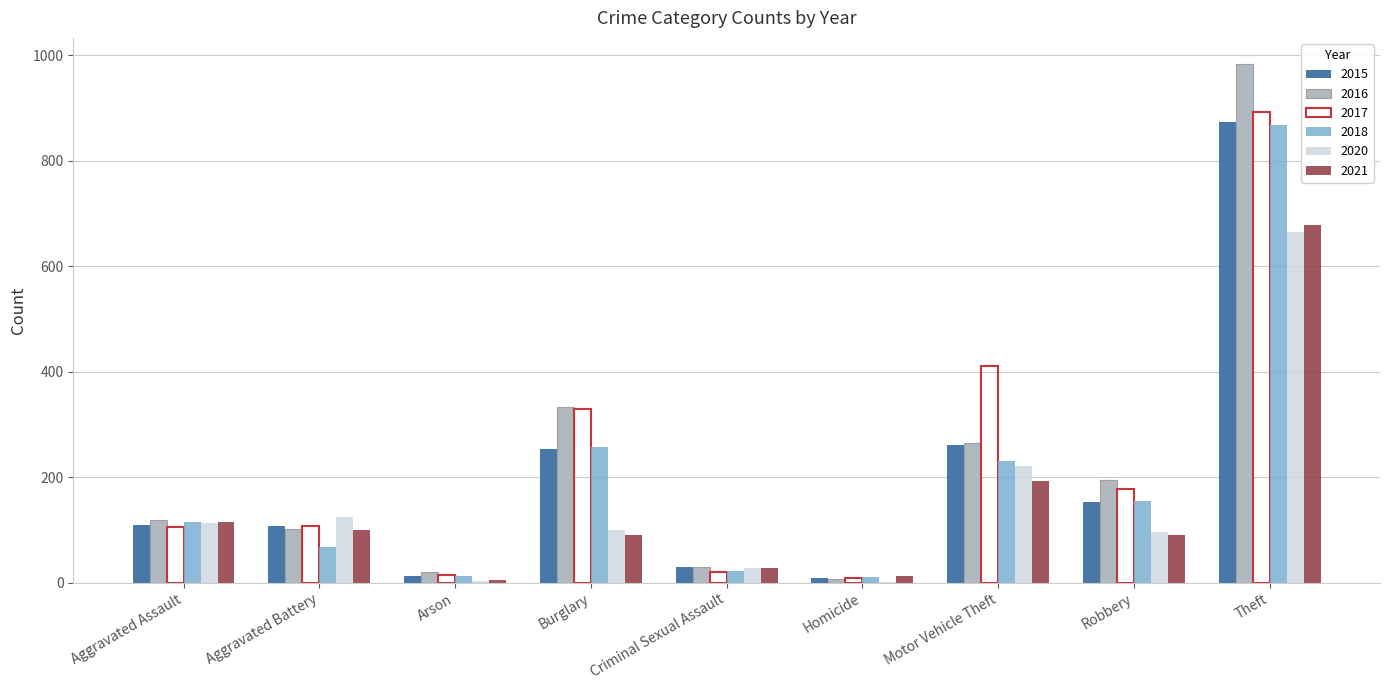

How many data points does each series have?

9